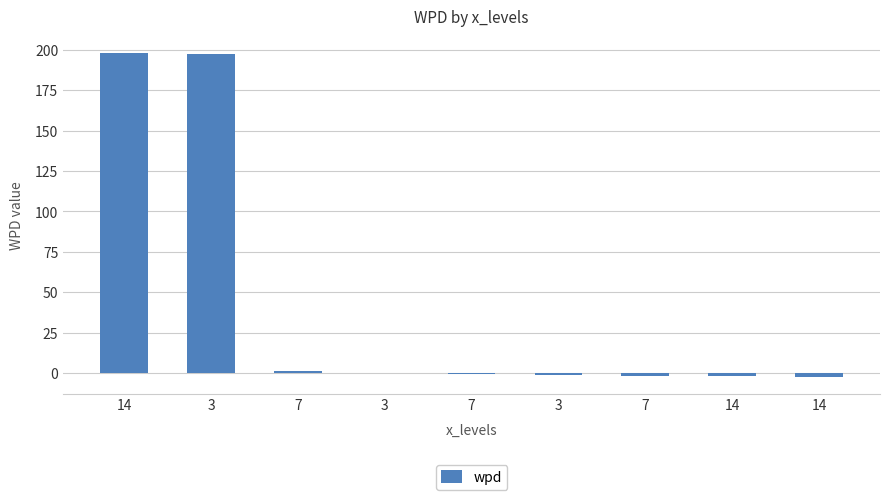

Is it true that the value at 7 is -0.4?

True